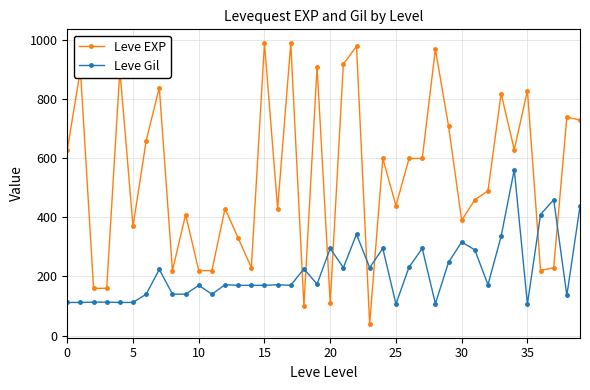

What is the average value of the Leve Gil series?

217